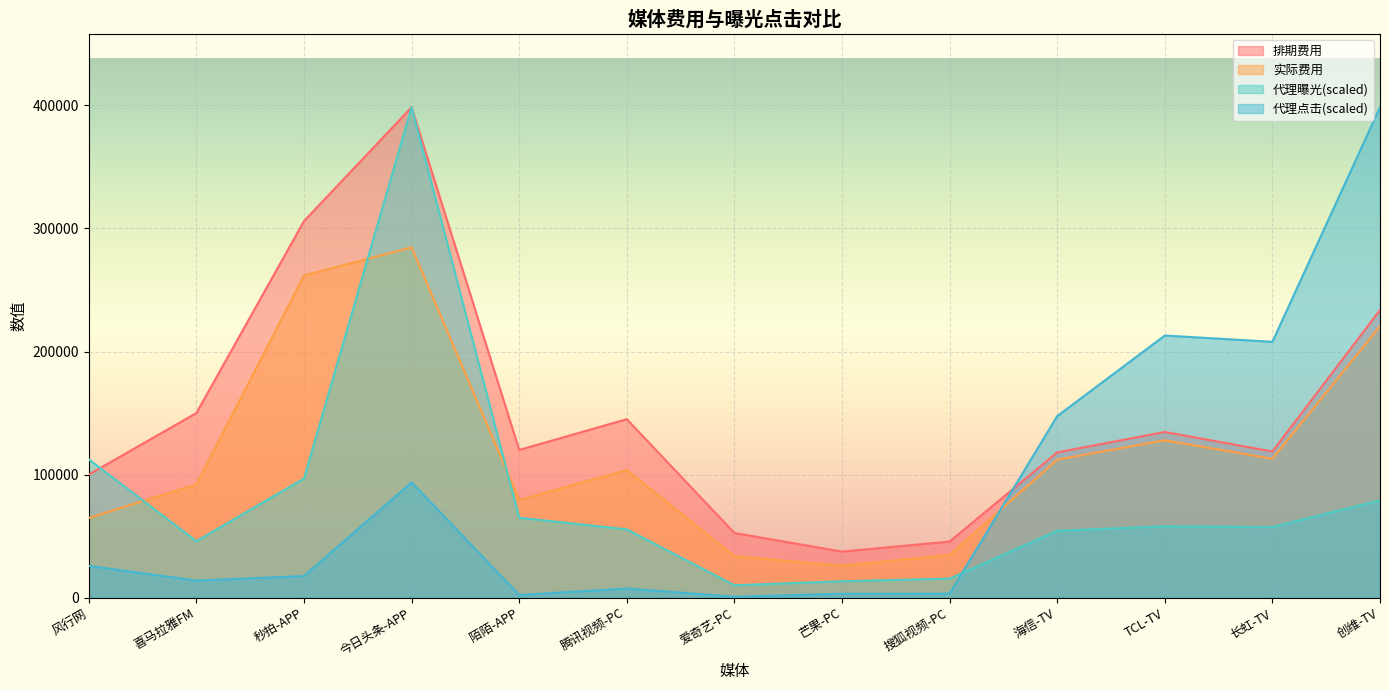

What is the value of the 代理曝光 point at the 1st from the left?

112354.6